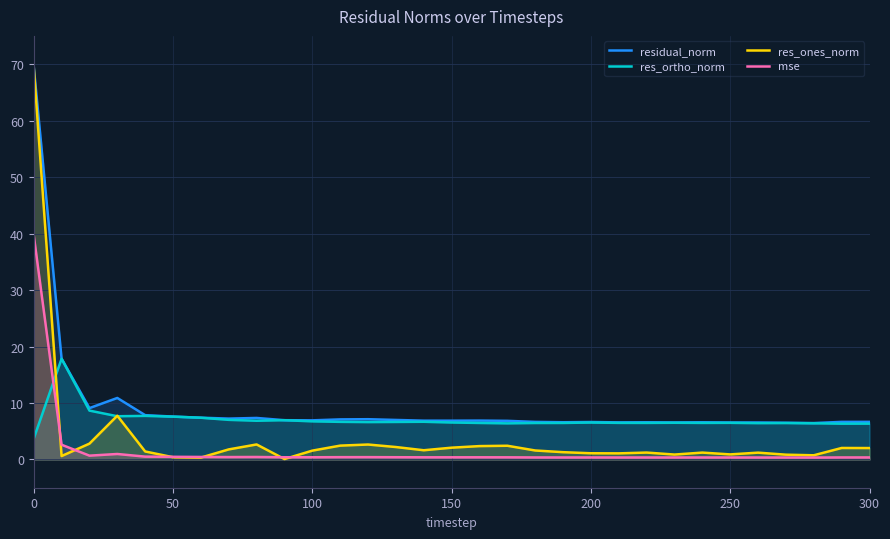

Which series has the widest spread of values?

res_ones_norm